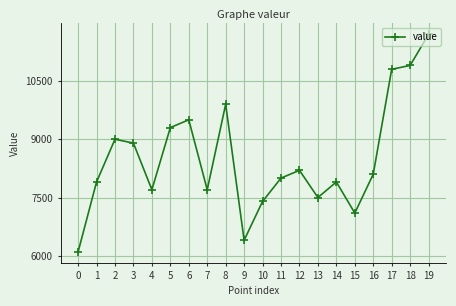

What is the average value?

8500